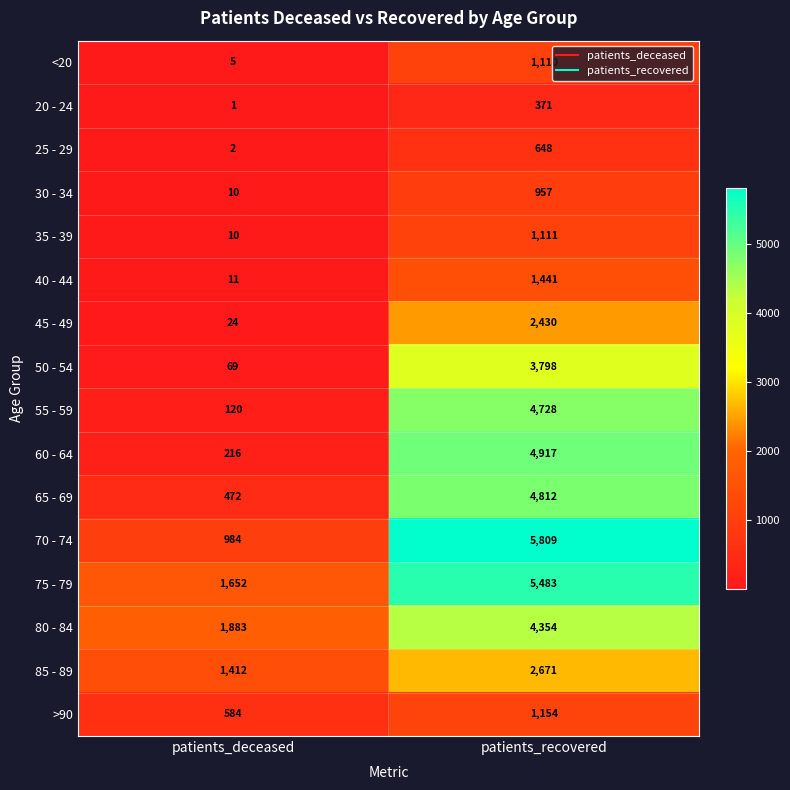

At which label is 75 - 79 closest to 3567?

patients_deceased